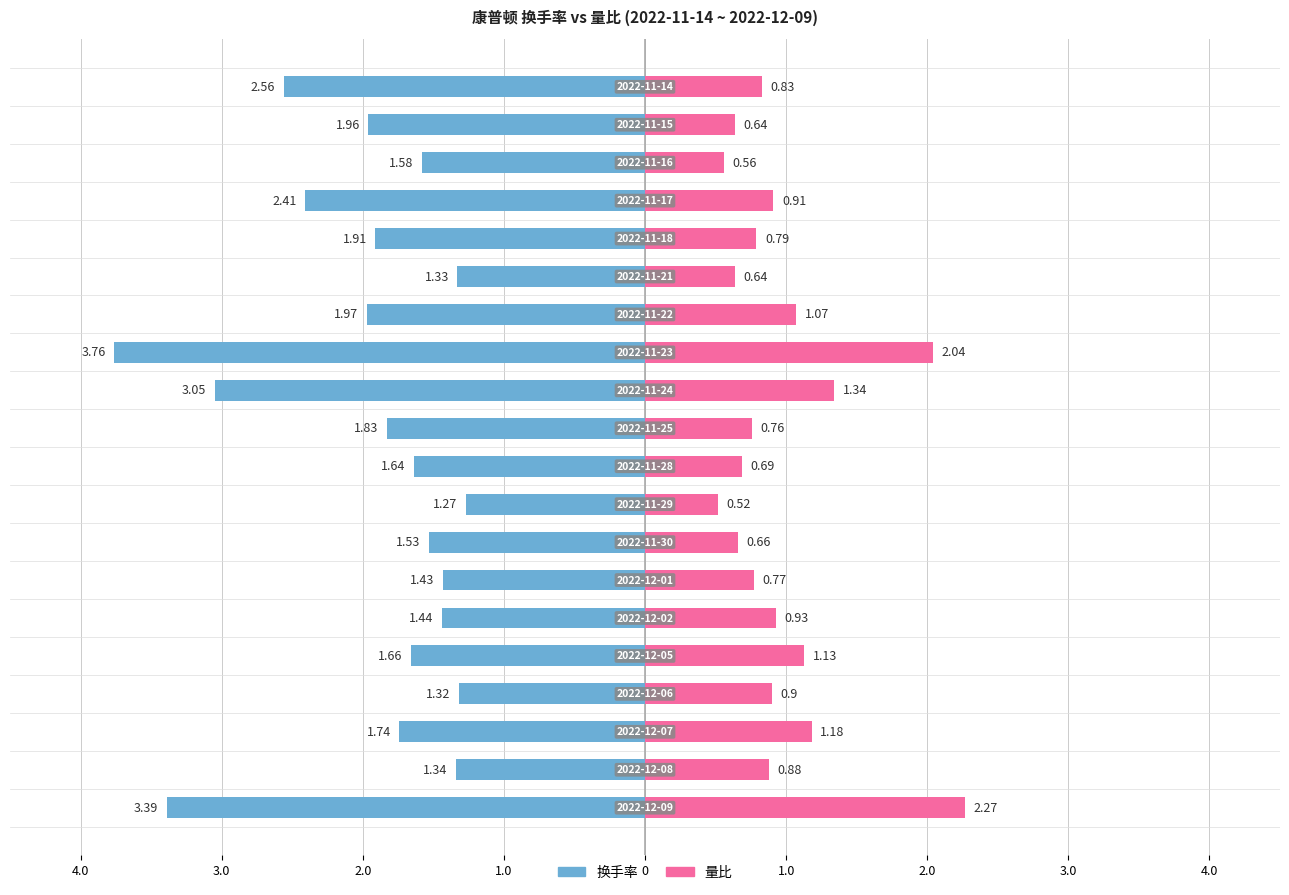

Reading left to right, extract all data points from this chart.

换手率: -3.4	-1.3	-1.7	-1.3	-1.7	-1.4	-1.4	-1.5	-1.3	-1.6	-1.8	-3.0	-3.8	-2.0	-1.3	-1.9	-2.4	-1.6	-2.0	-2.6
量比: 2.3	0.9	1.2	0.9	1.1	0.9	0.8	0.7	0.5	0.7	0.8	1.3	2.0	1.1	0.6	0.8	0.9	0.6	0.6	0.8